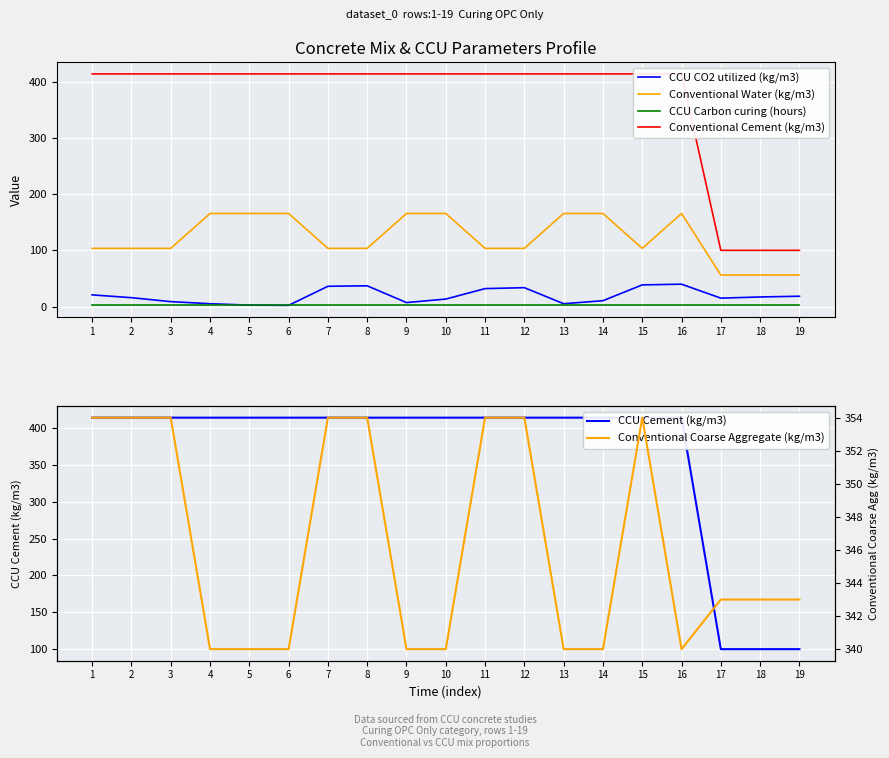

What is the value of the CCU CO2 utilized (kg/m3) point at the 16th from the left?

39.7